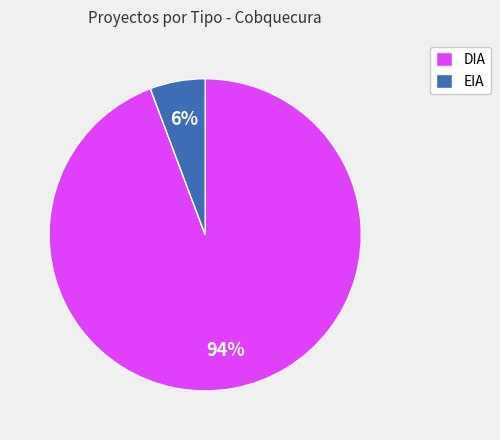

To the nearest percent, what portion does DIA represent?

94%